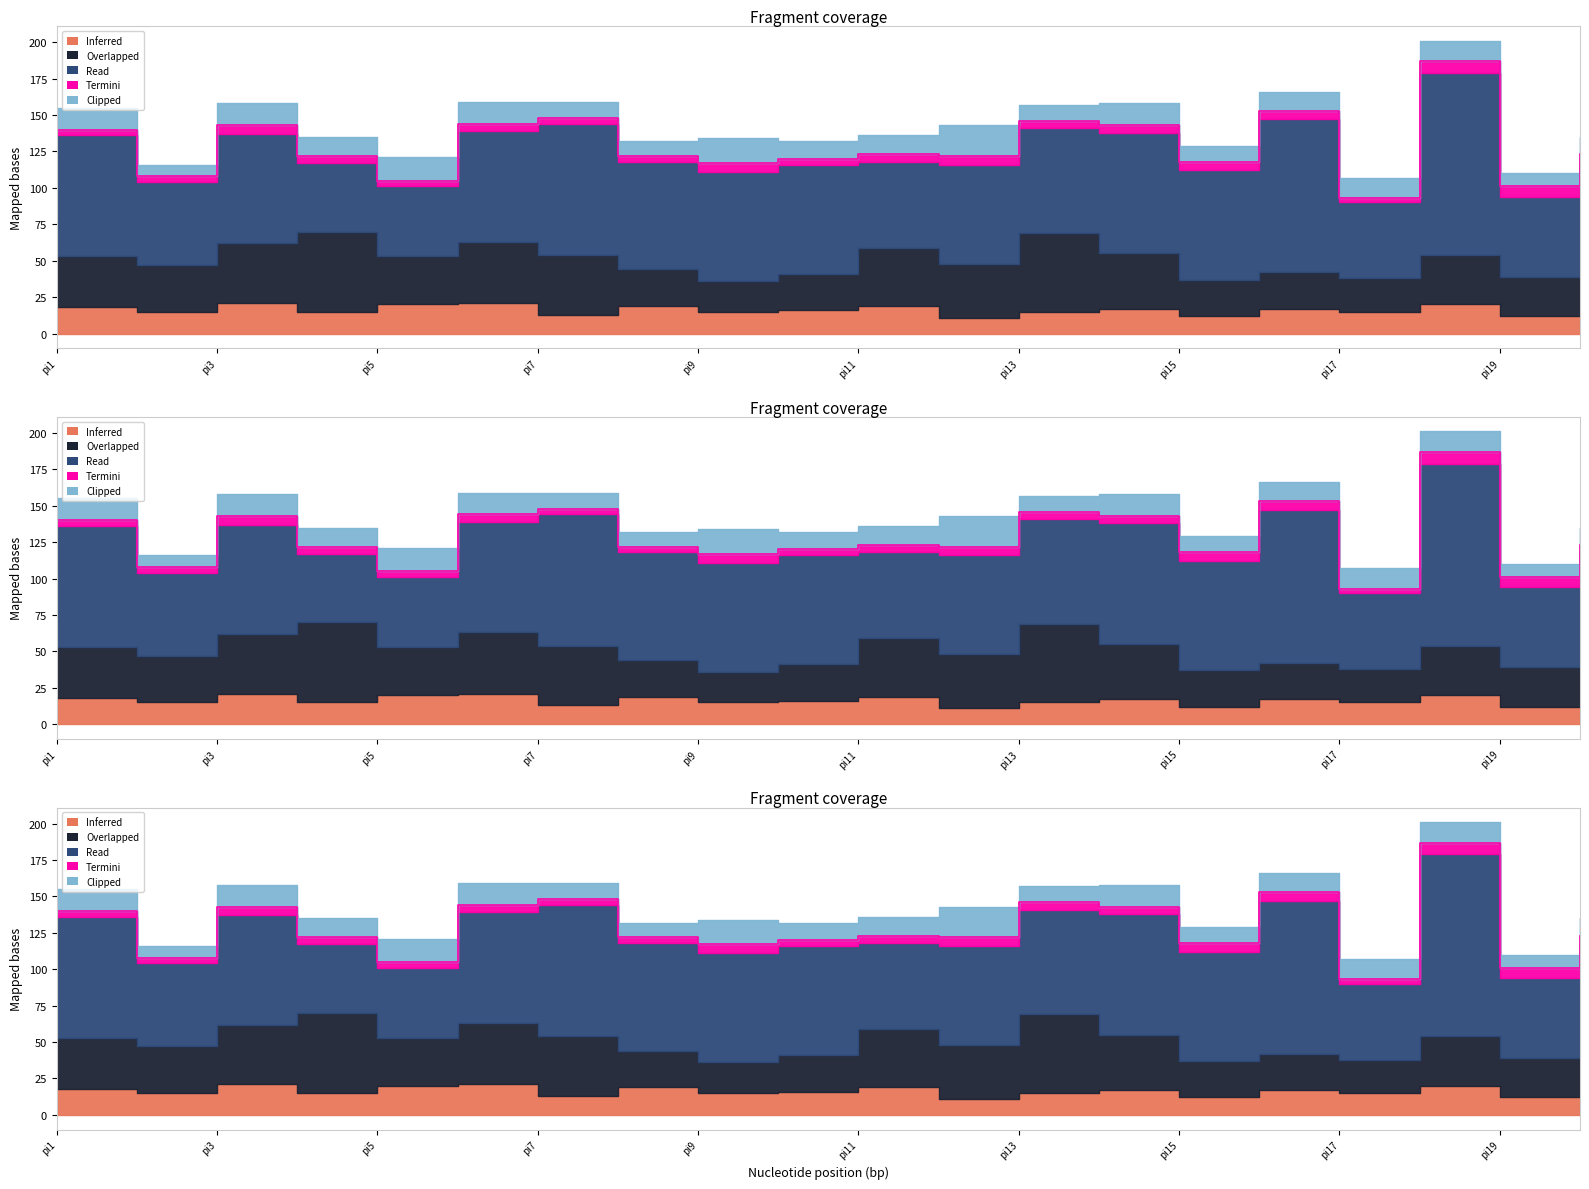

Does the chart have visible grid lines?

No